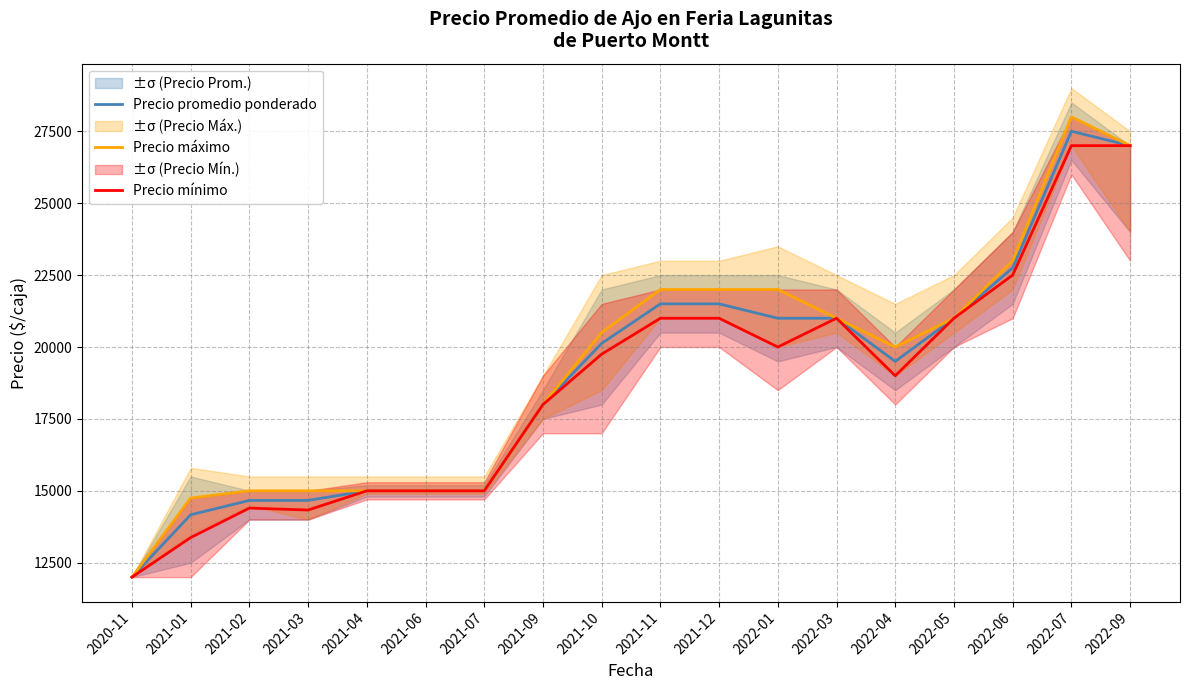

Which series has the largest total across all categories?

Precio máximo